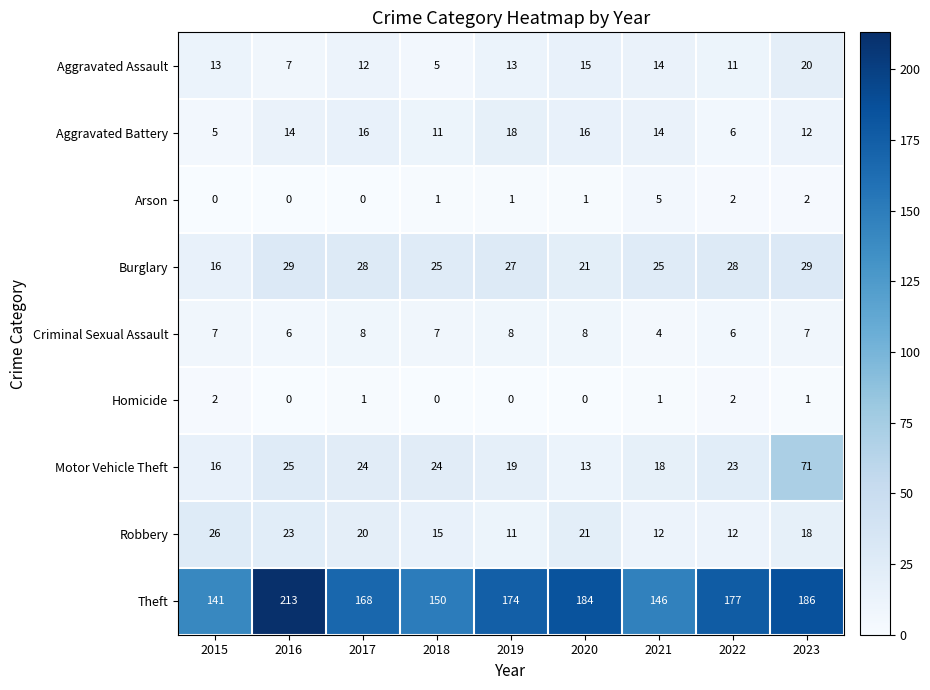

At how many categories does at least one series exceed 99?

9